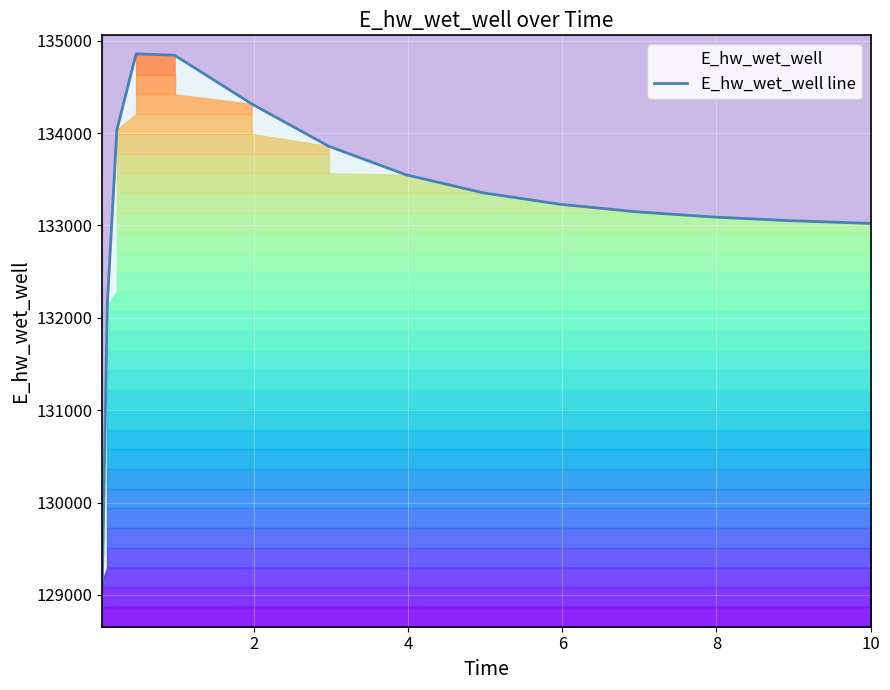

What is the sum of all values?

1998660.5